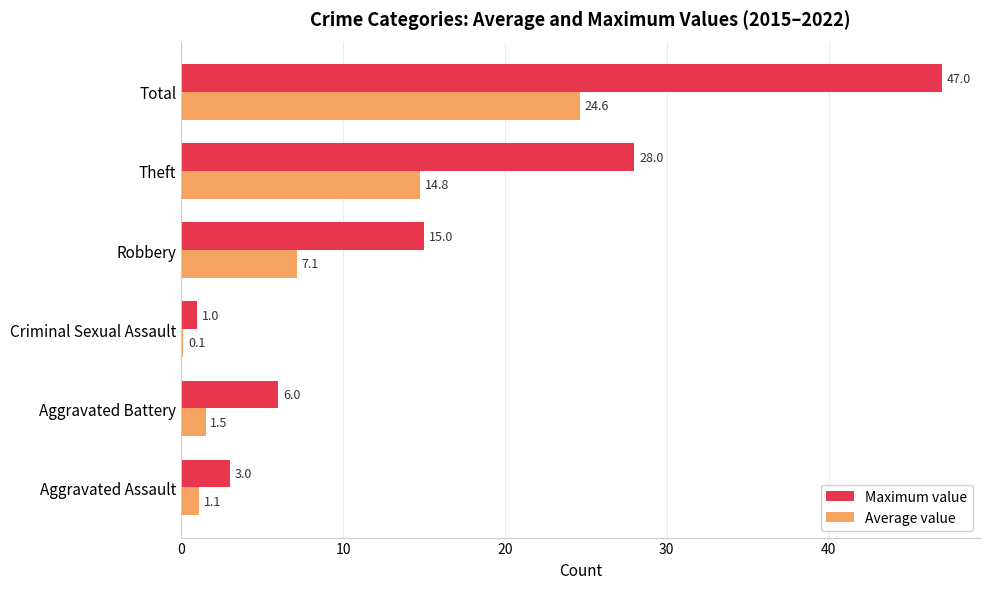

Which series changed the most between Robbery and Theft?

Maximum value